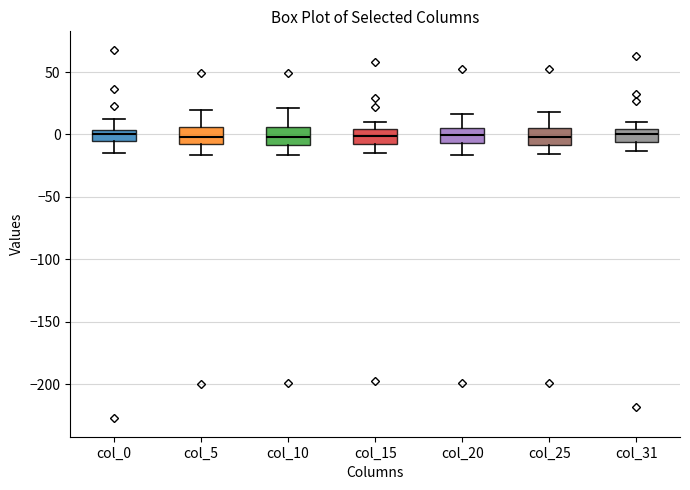

Where is the lower edge of the box for col_31 on the y-axis? The values are not printed on the chart, so give them approximately, as read against the axis.

-5